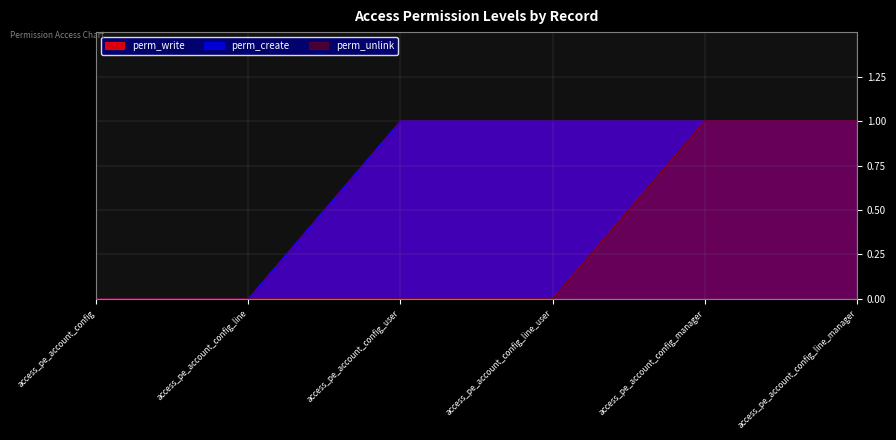

Rank the series by their maximum value, from highest to lowest.

perm_write, perm_create, perm_unlink